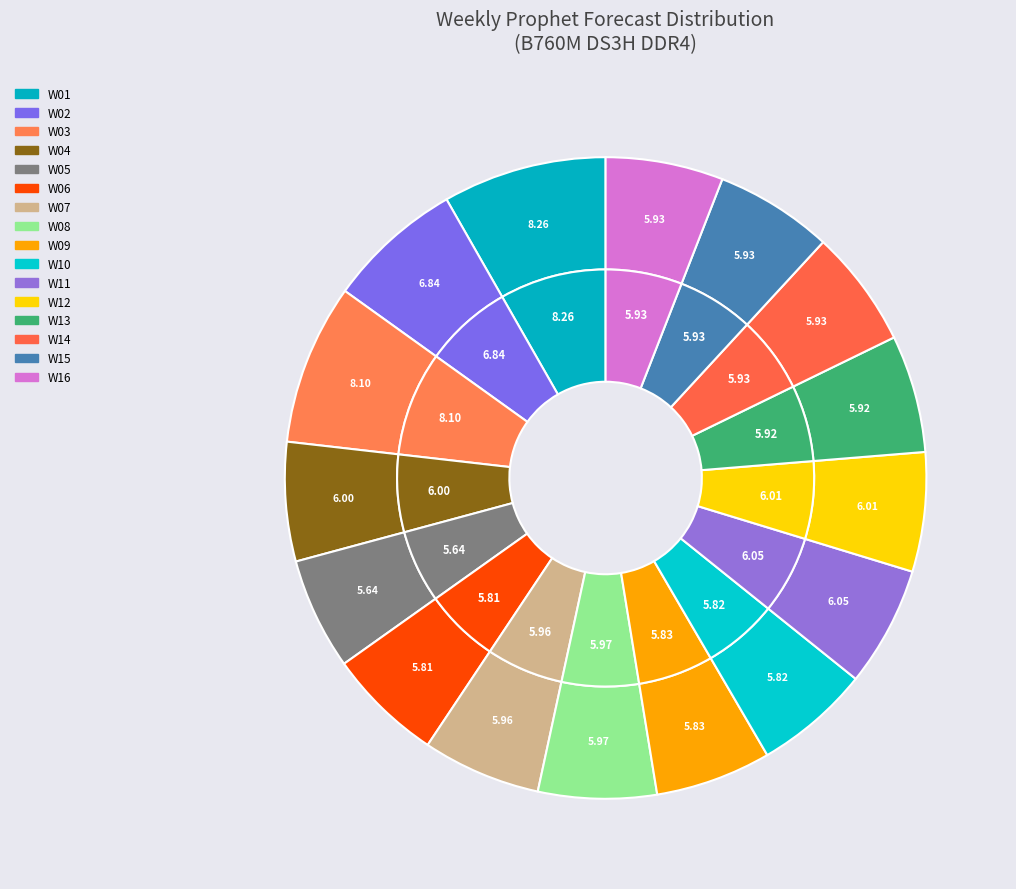

How many segments does this pie chart have?

16